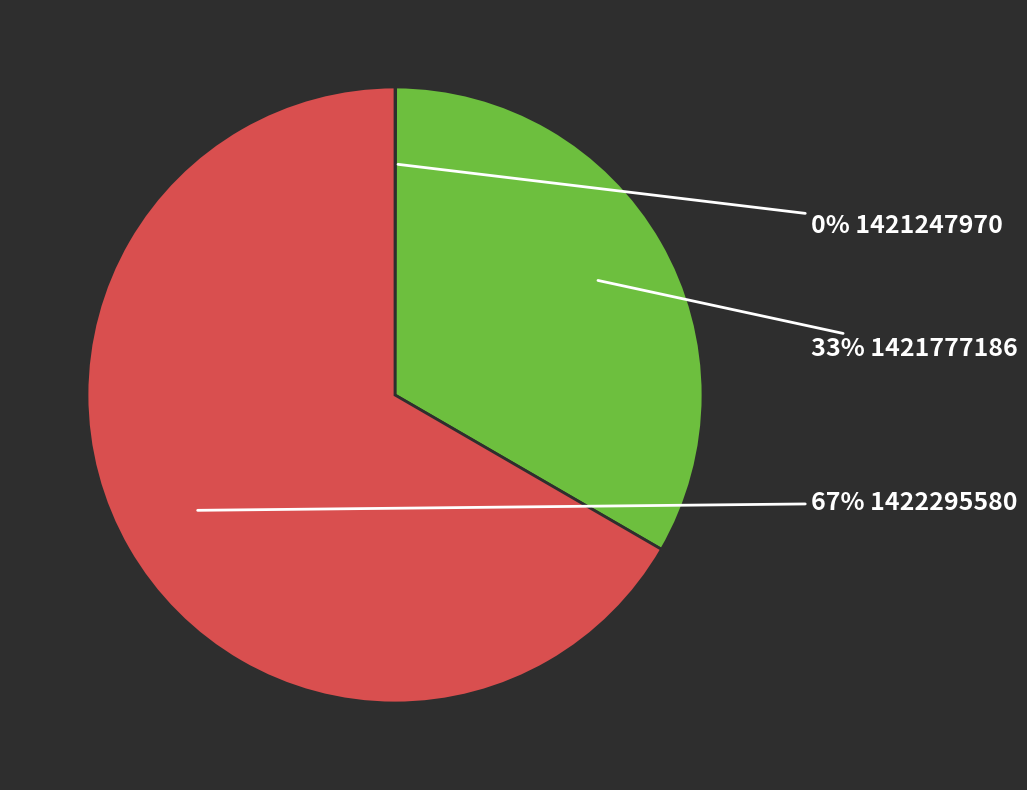

To the nearest percent, what is the average slice percentage?

33%